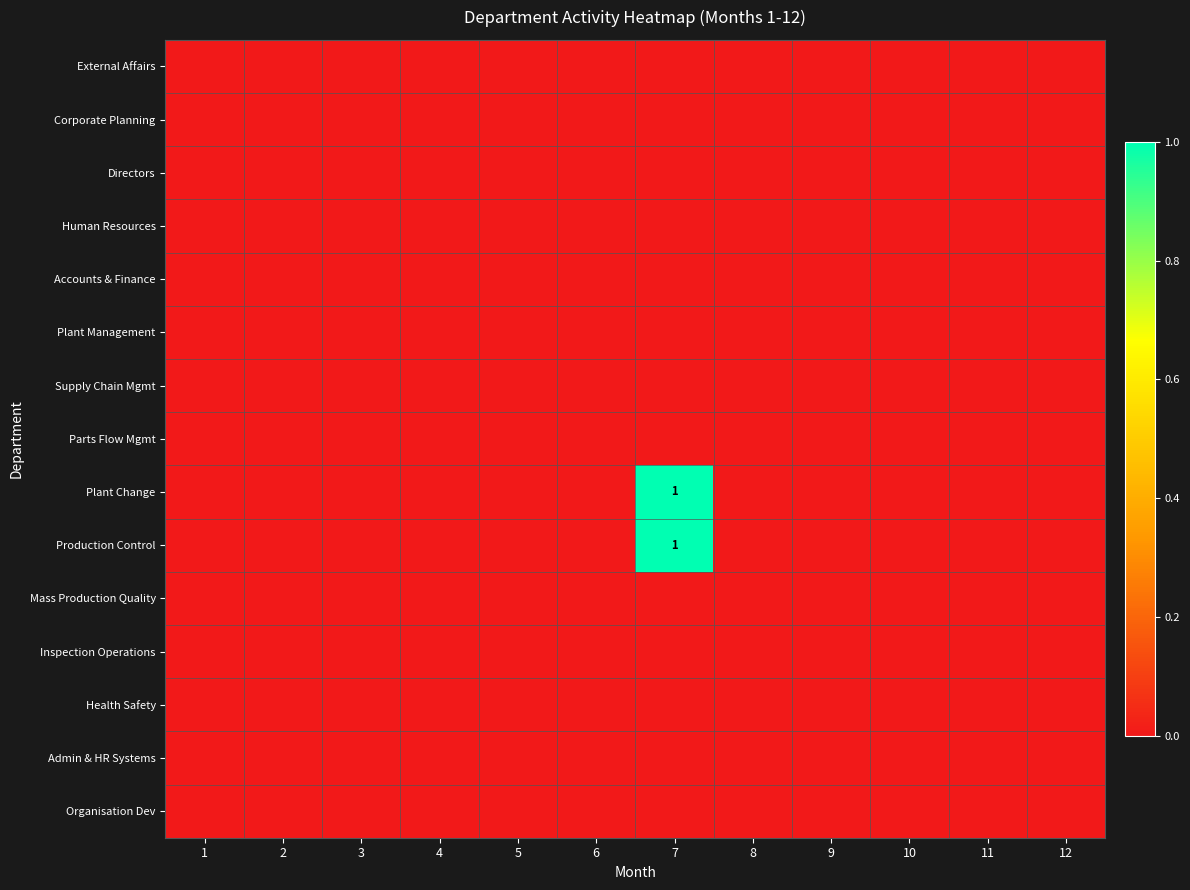

Which has a higher value, 12 or 2?

12